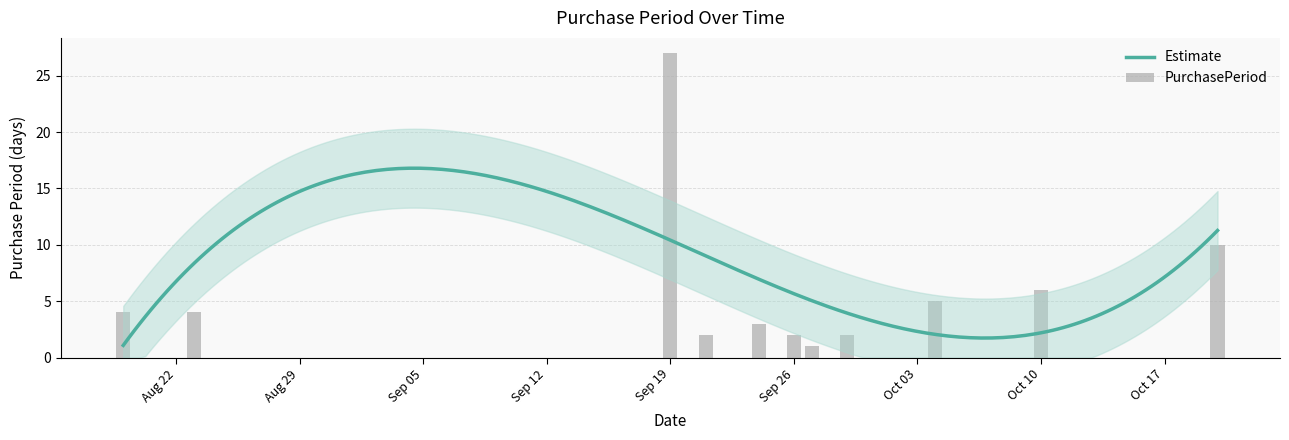

What position from the left is 2016-09-27?

7